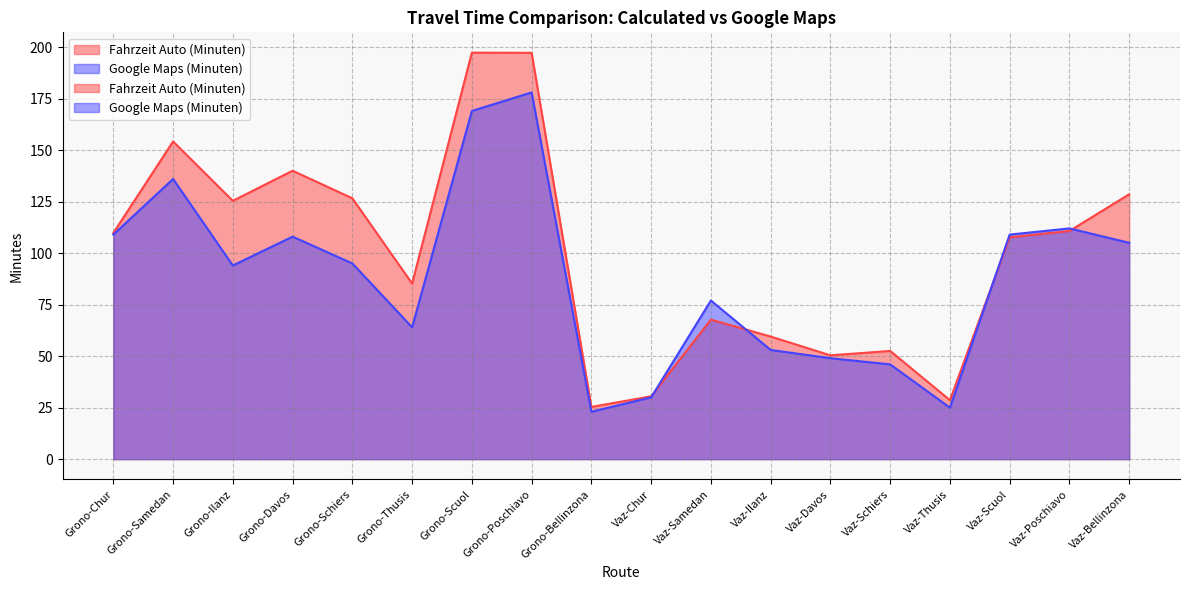

True or false: Fahrzeit Auto (Minuten) has more than 0 points higher than both neighbors.

True